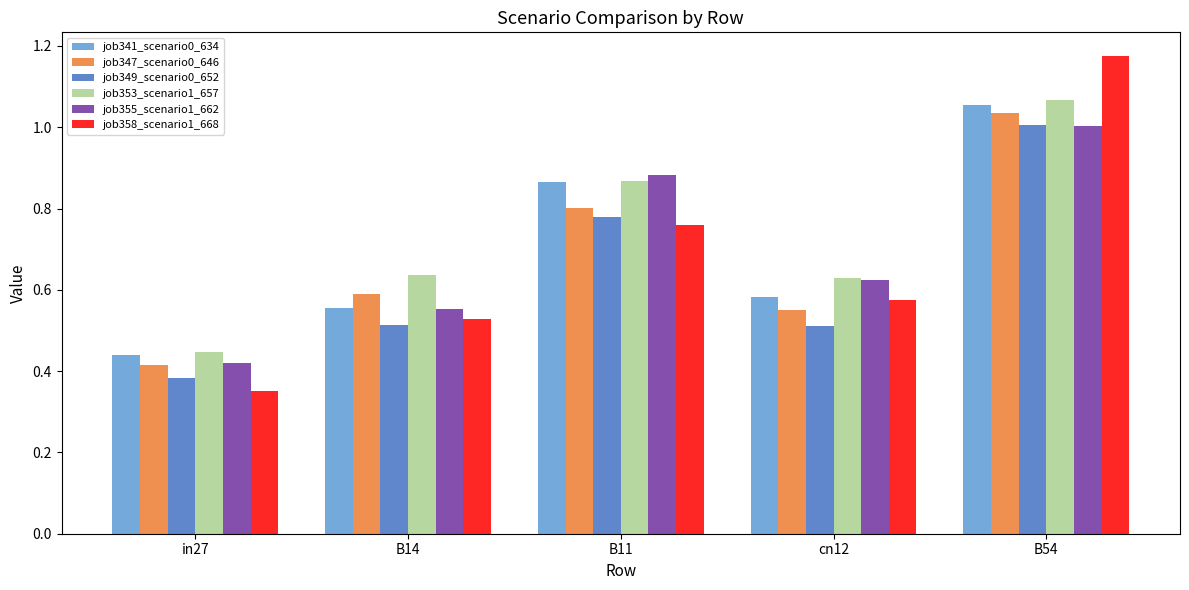

At which category is the sum across all series the highest?

B54